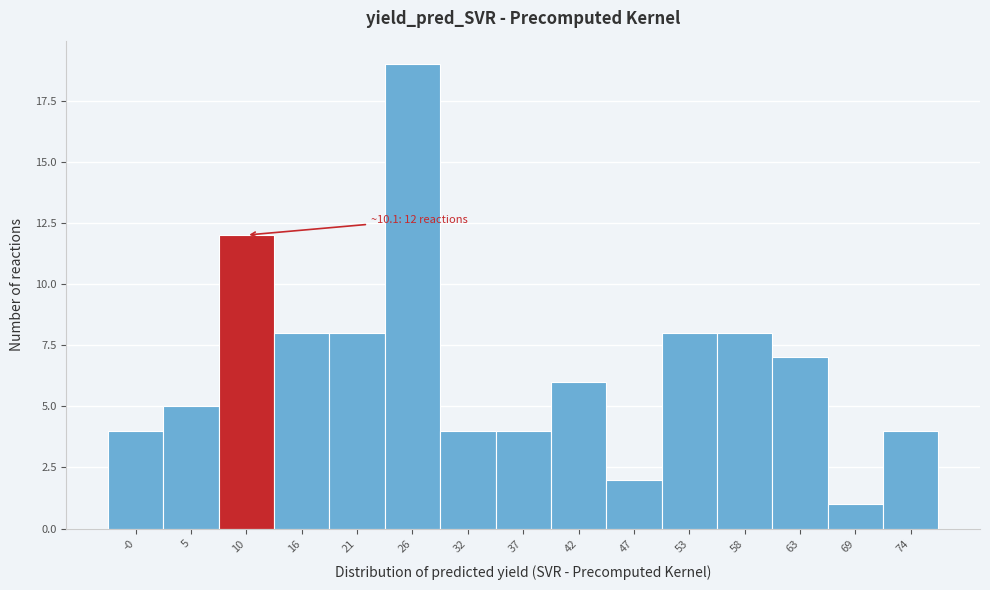

Which range on the x-axis has the tallest bar?

24 to 29